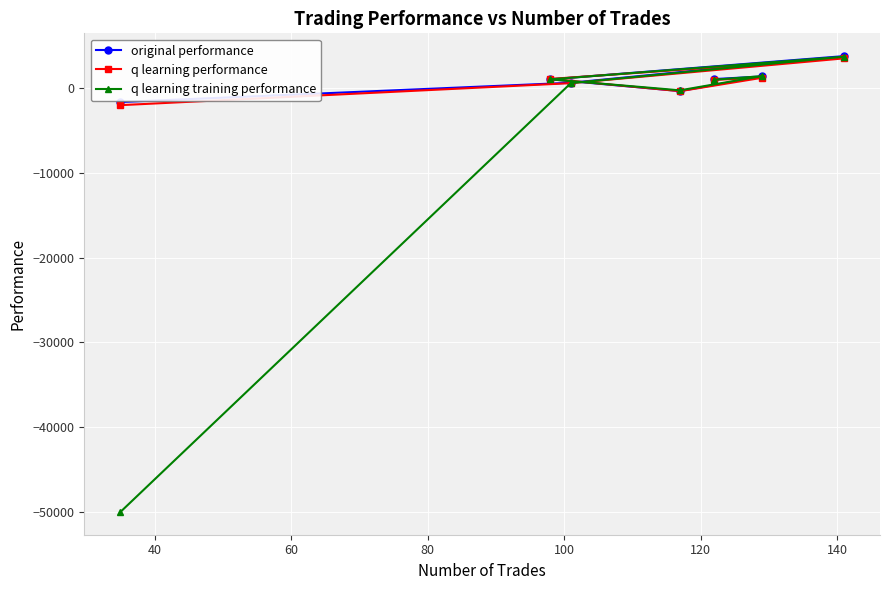

What are all the series names shown in the legend?

original performance, q learning performance, q learning training performance